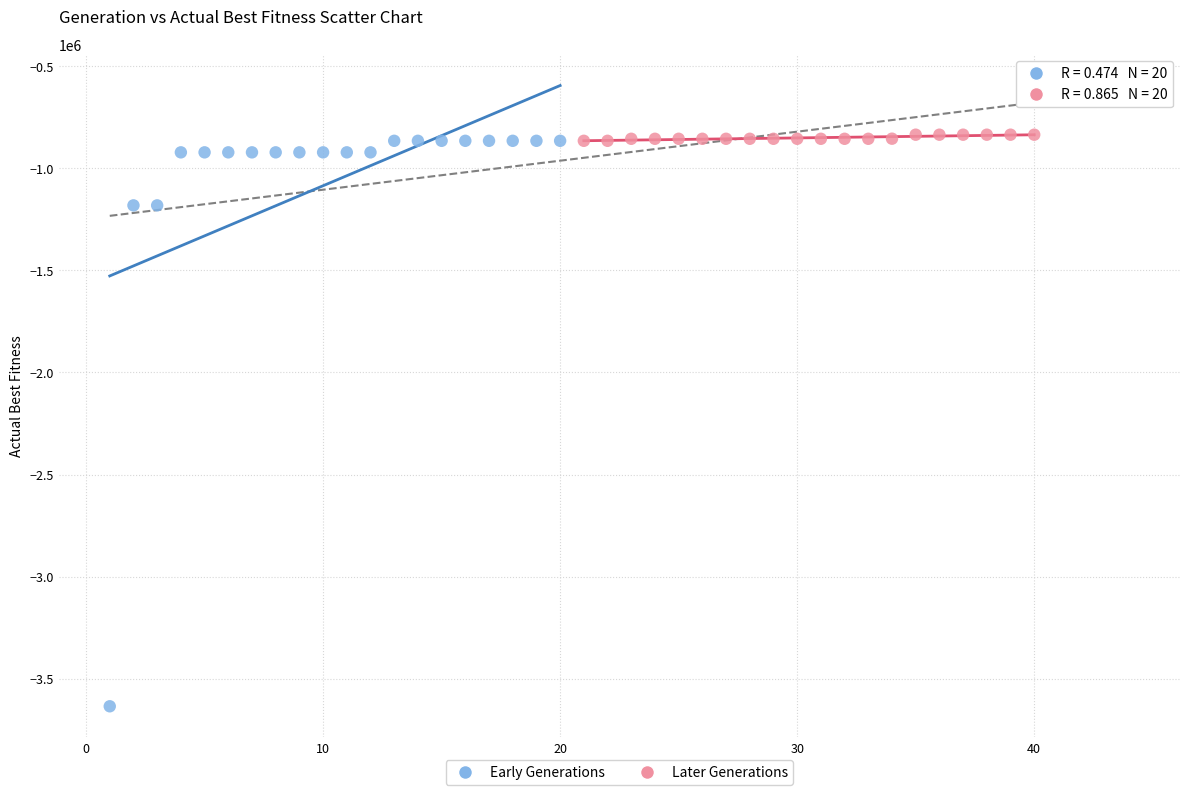

Which series contains the lowest Y value?

Early Generations